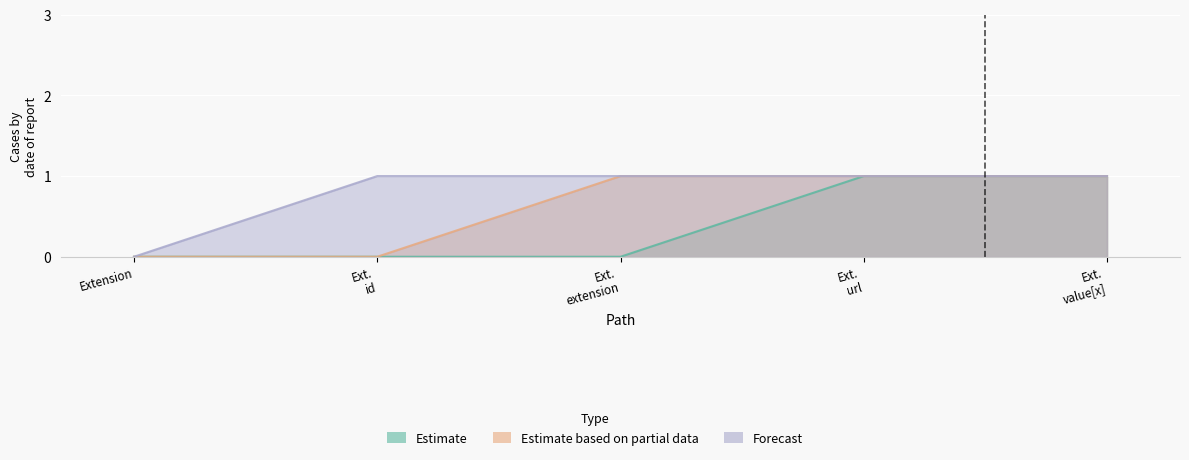

Rank the categories by Forecast value from highest to lowest.

Ext. id, Ext. extension, Ext. url, Ext. value[x], Extension